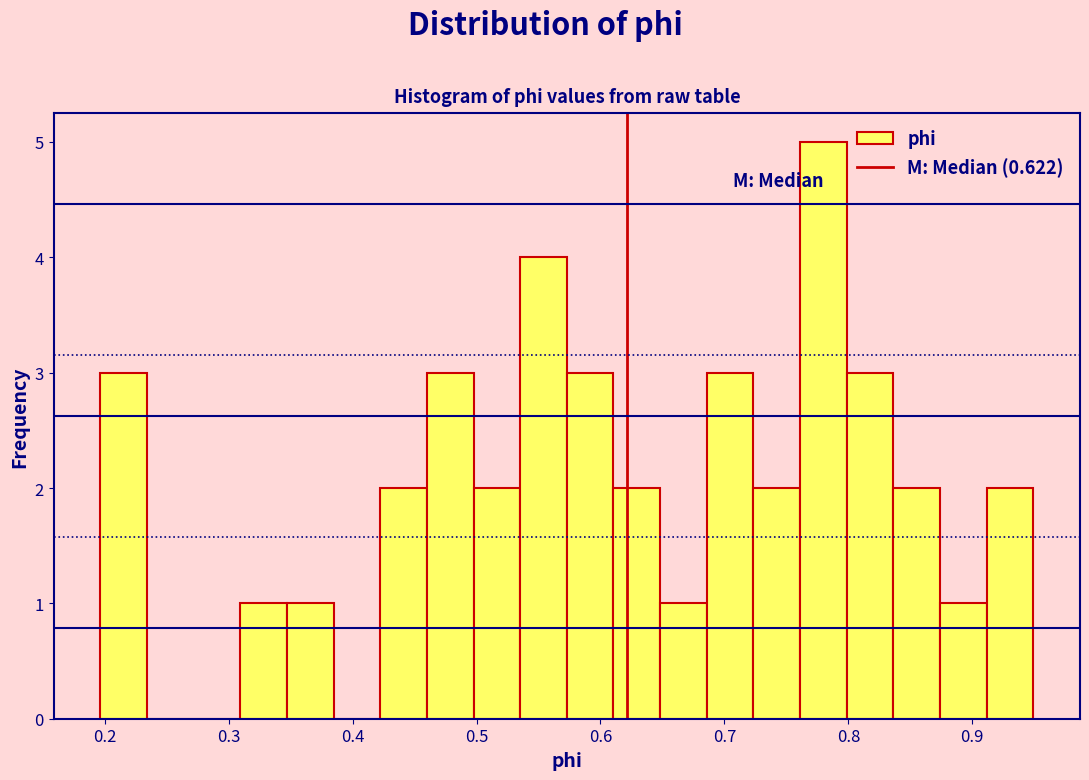

Around what value on the x-axis is the tallest bar? Give the approximate position of its centre, as read against the axis.

0.78